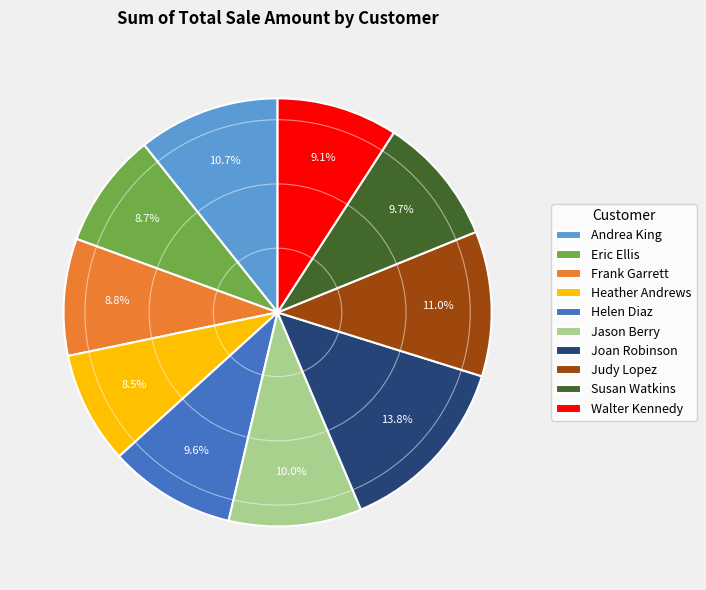

The Frank Garrett slice represents 1% of the pie. True or false?

False